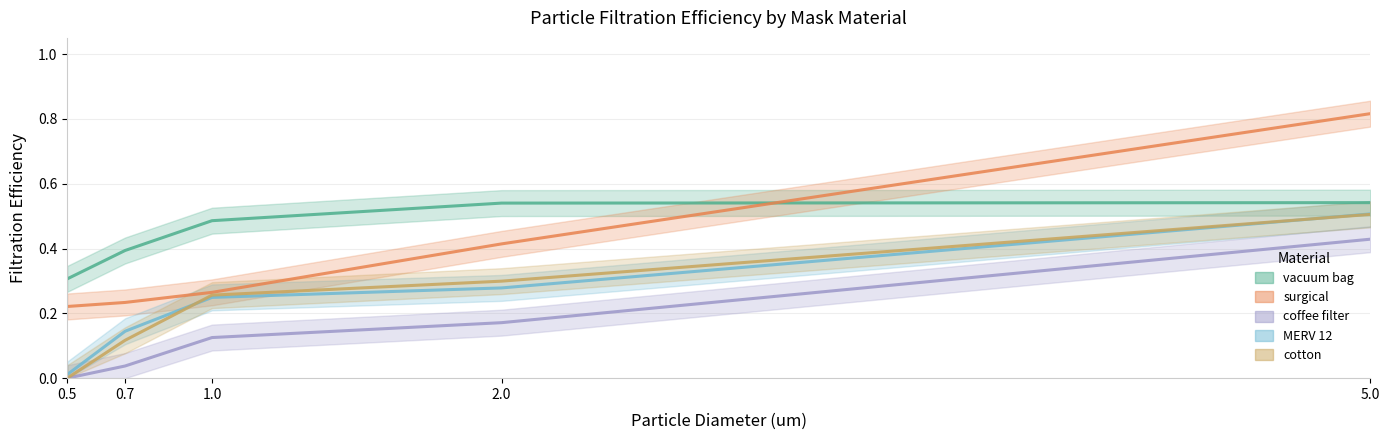

True or false: vacuum bag has a value of 0.4 at 0.7.

True